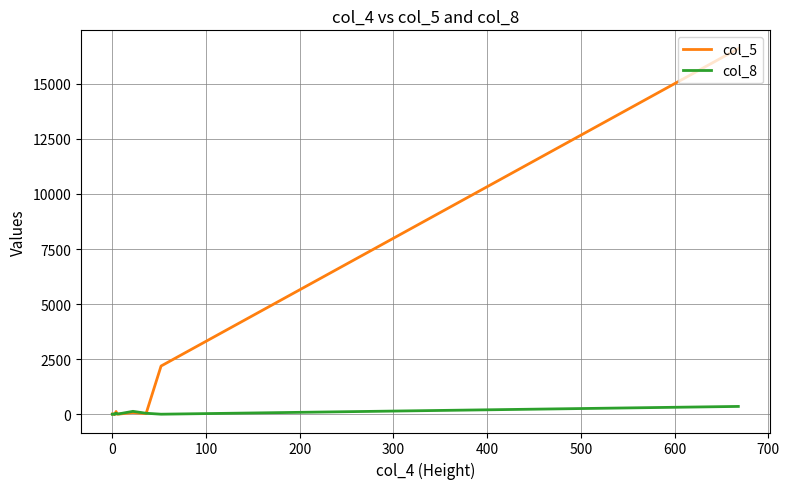

What position from the left is 500?

7